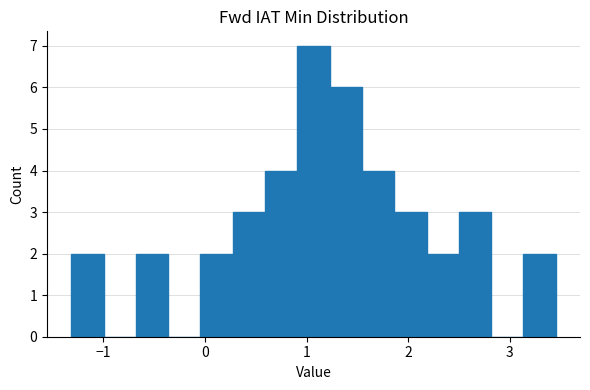

Around what value on the x-axis is the tallest bar? Give the approximate position of its centre, as read against the axis.

1.1